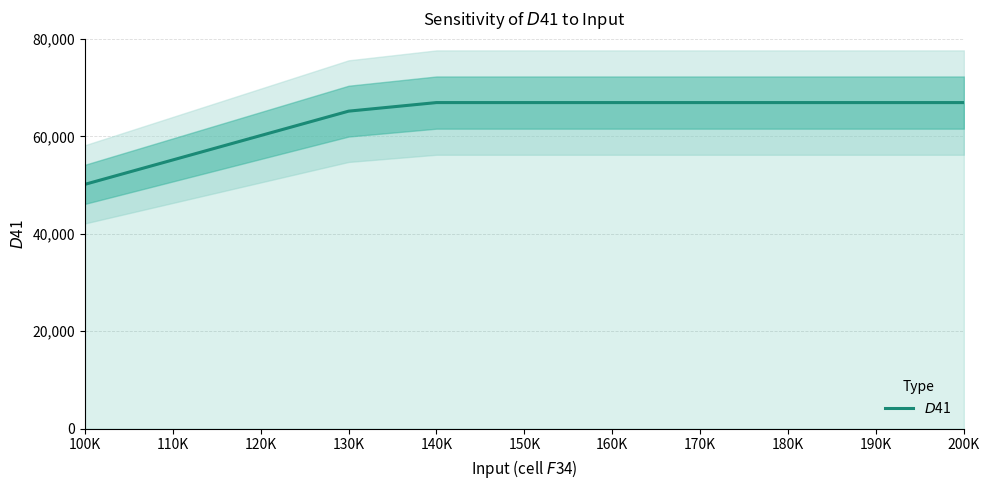

What is the ratio of the value at 110K to the value at 140K?

0.8